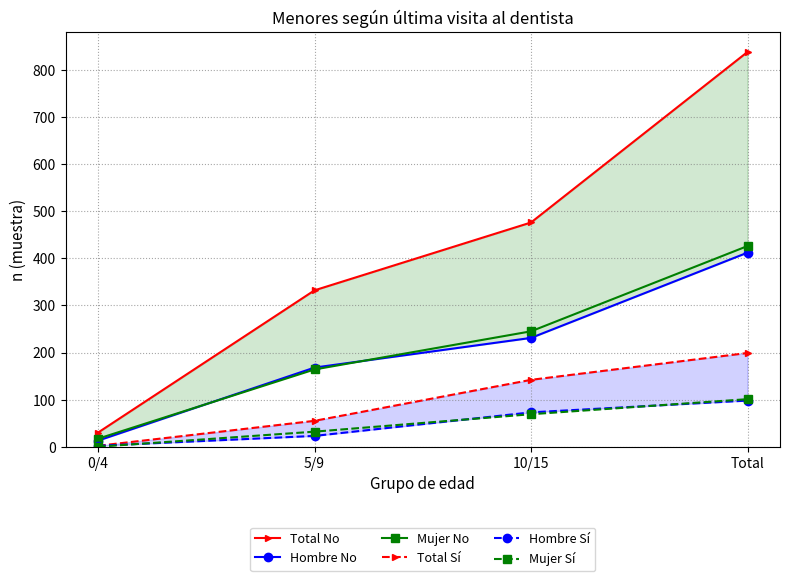

What is the minimum value for Hombre No?

13